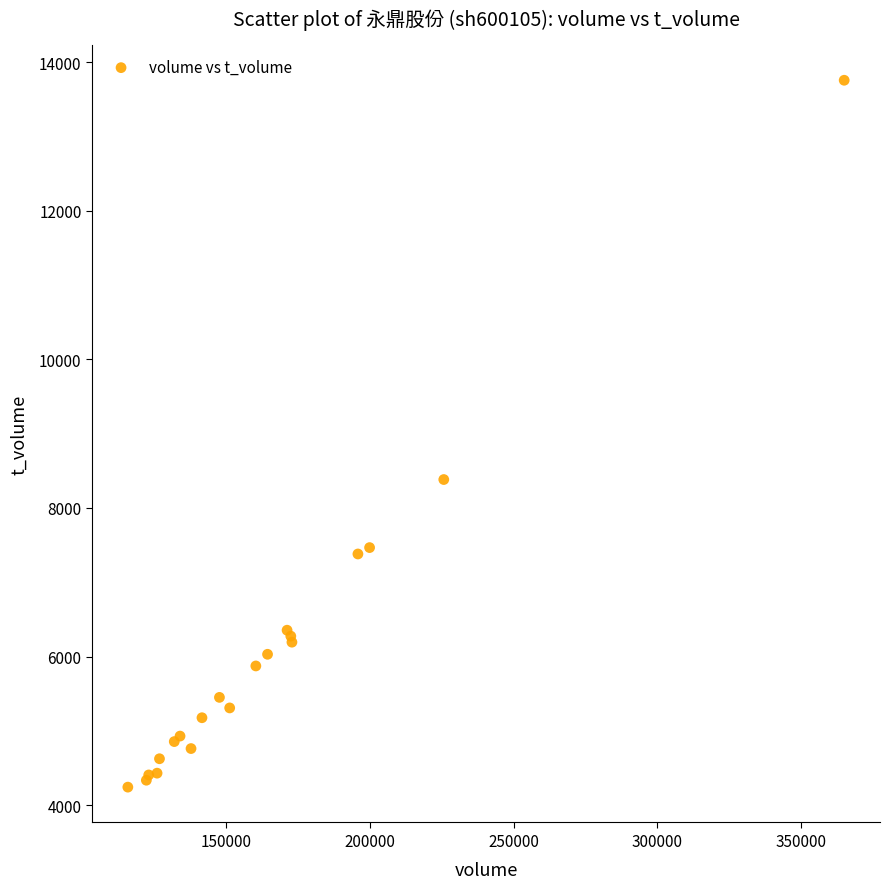

What Y value in the scatter plot is closest to 8999?

8382